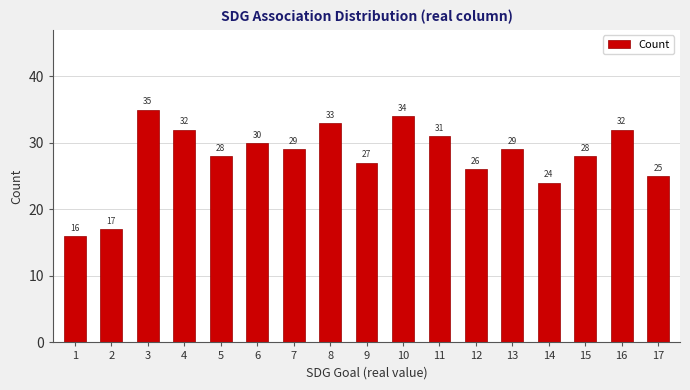

Count the number of data series in this chart.

1